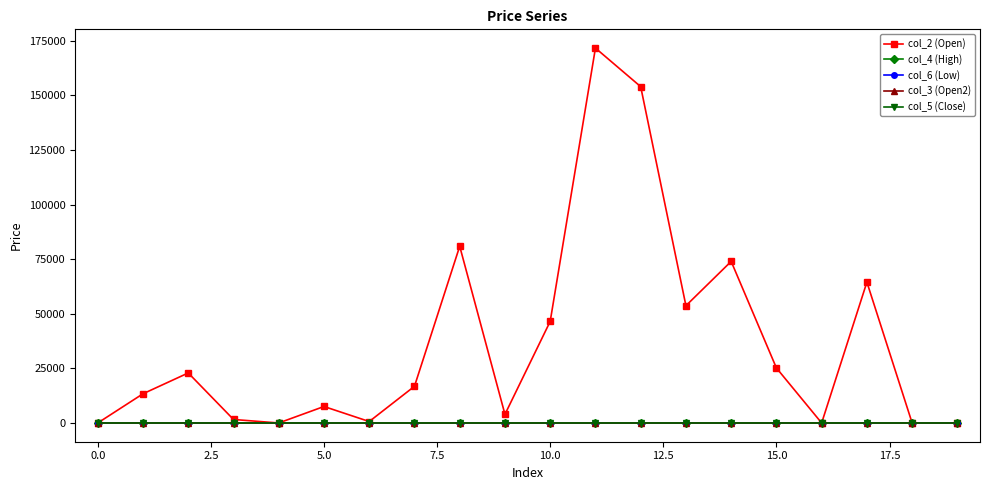

Which series has the widest spread of values?

col_2 (Open)